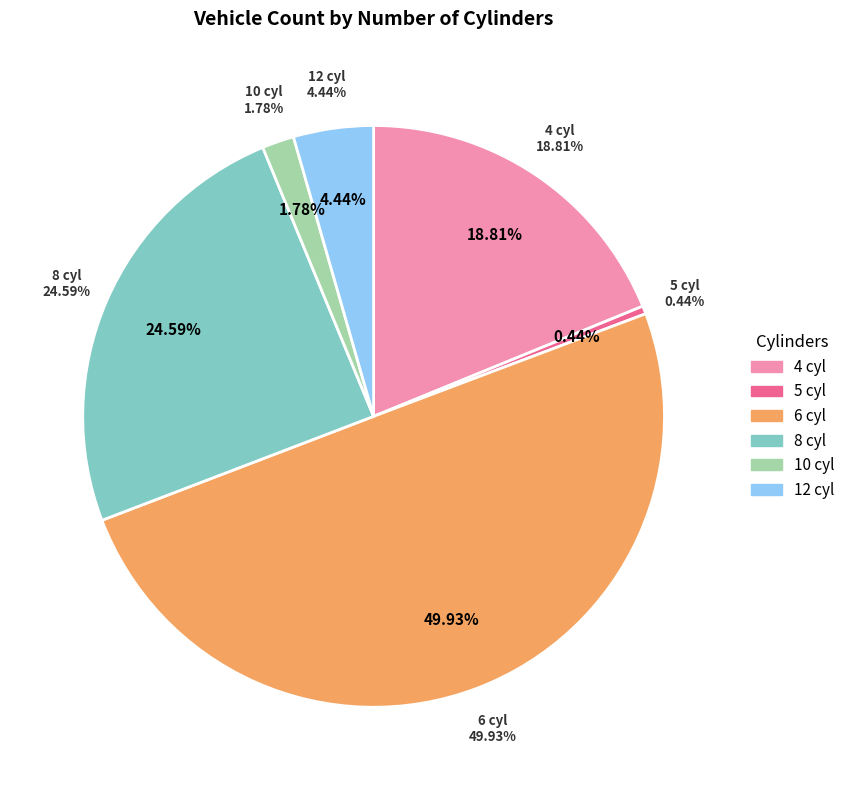

What portion of the pie excludes 4?

81.2%